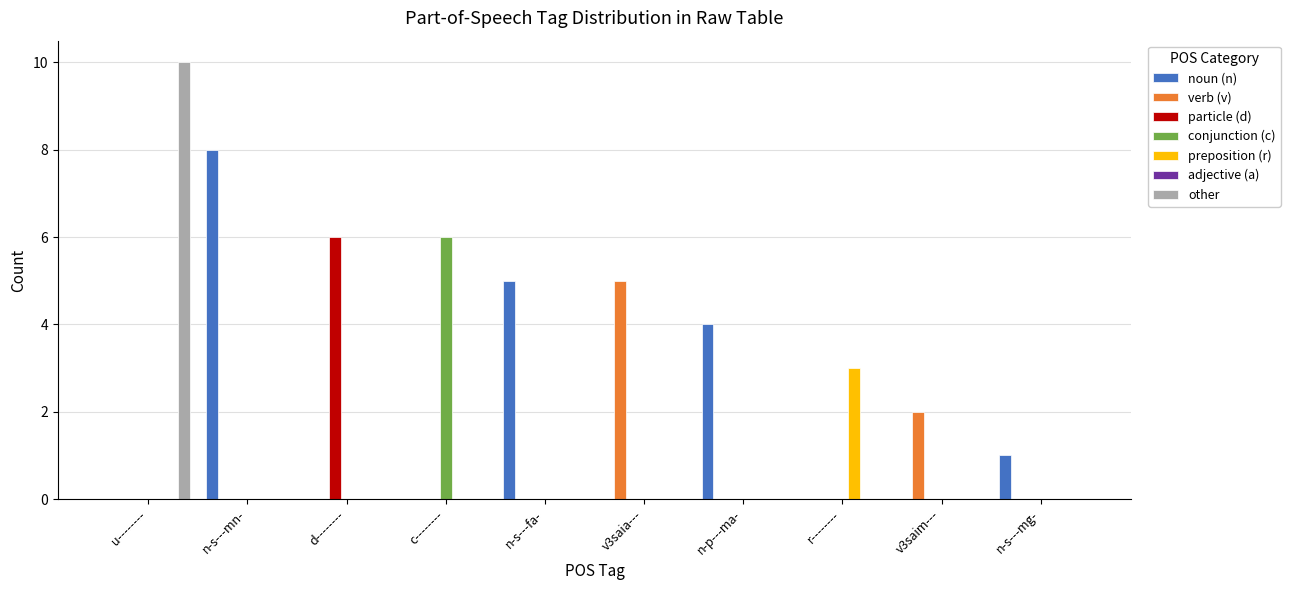

What is the greatest value displayed?

10